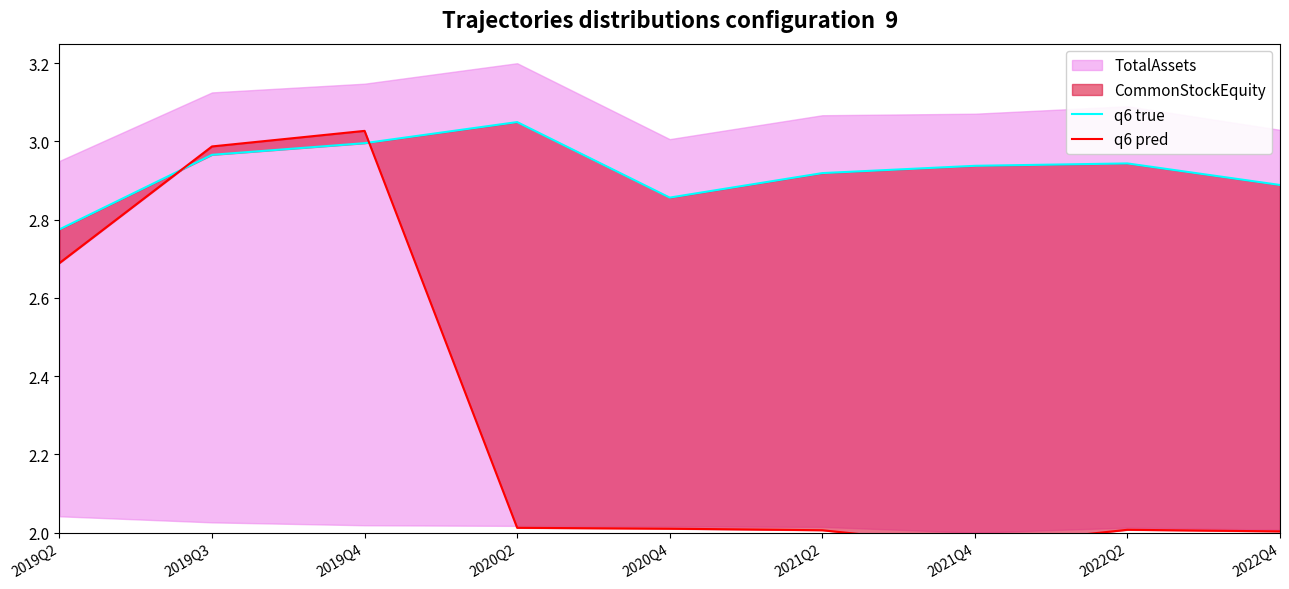

At 2022Q4, list the series in order from smallest to largest.

q6 pred, q6 true